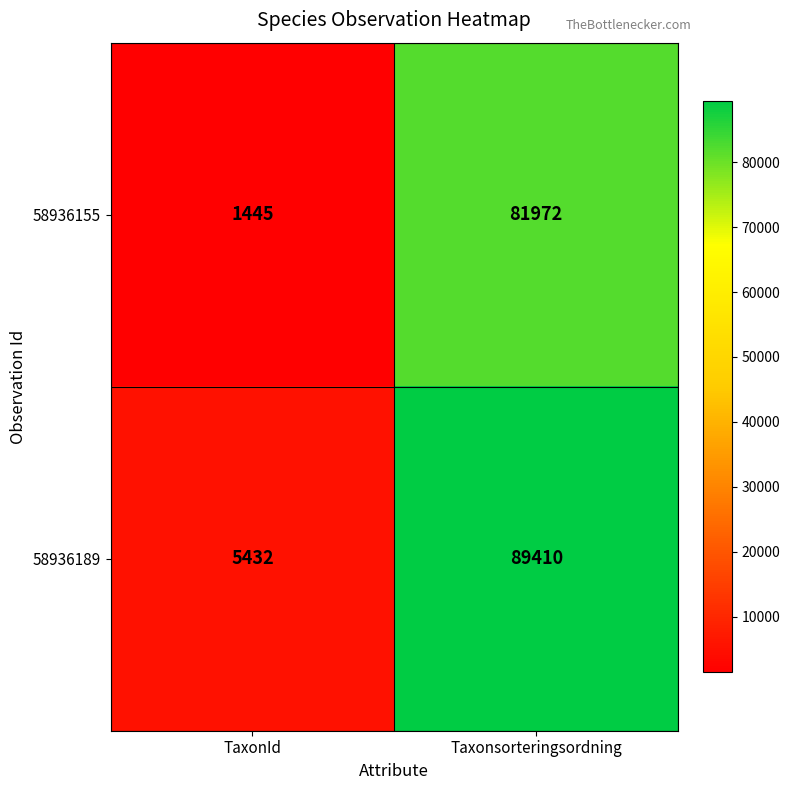

Which category has the highest value in the 58936189 series?

Taxonsorteringsordning